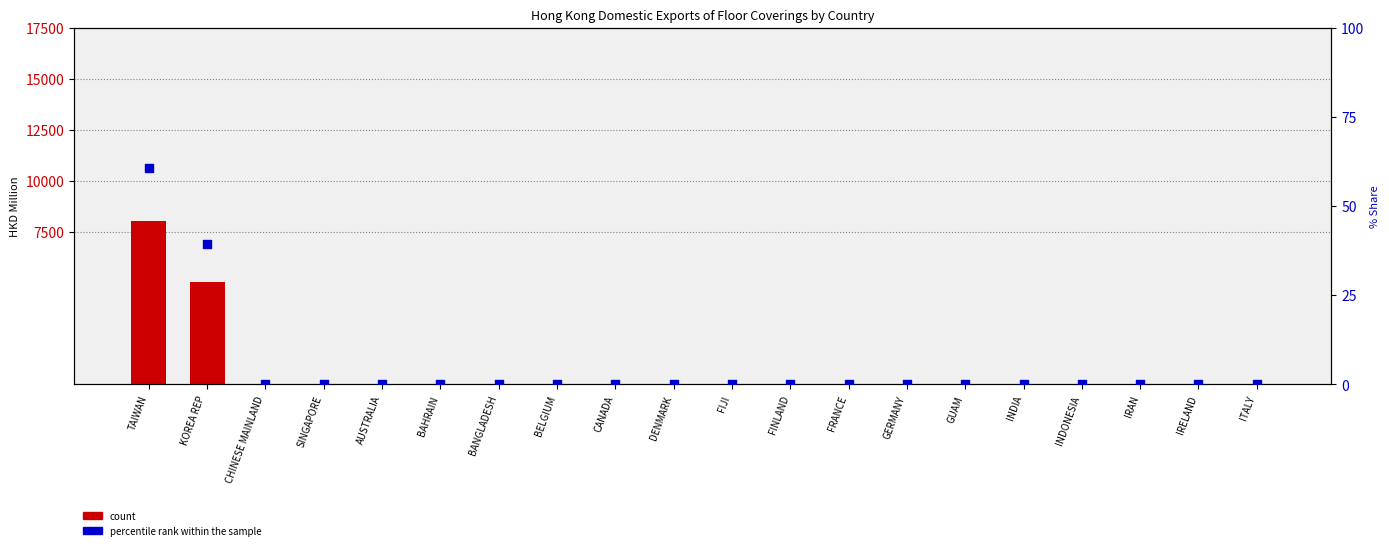

Which series has the largest total across all categories?

count